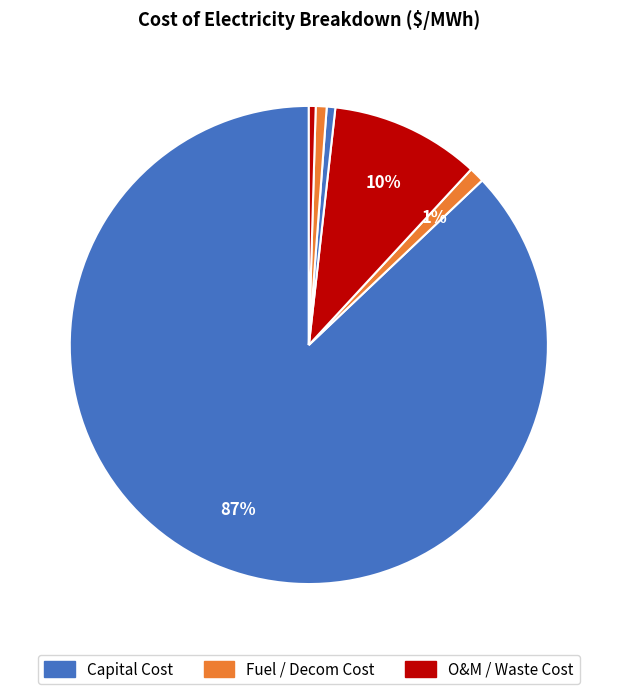

To the nearest percent, what is the difference between the largest and smallest slice percentages?

87%